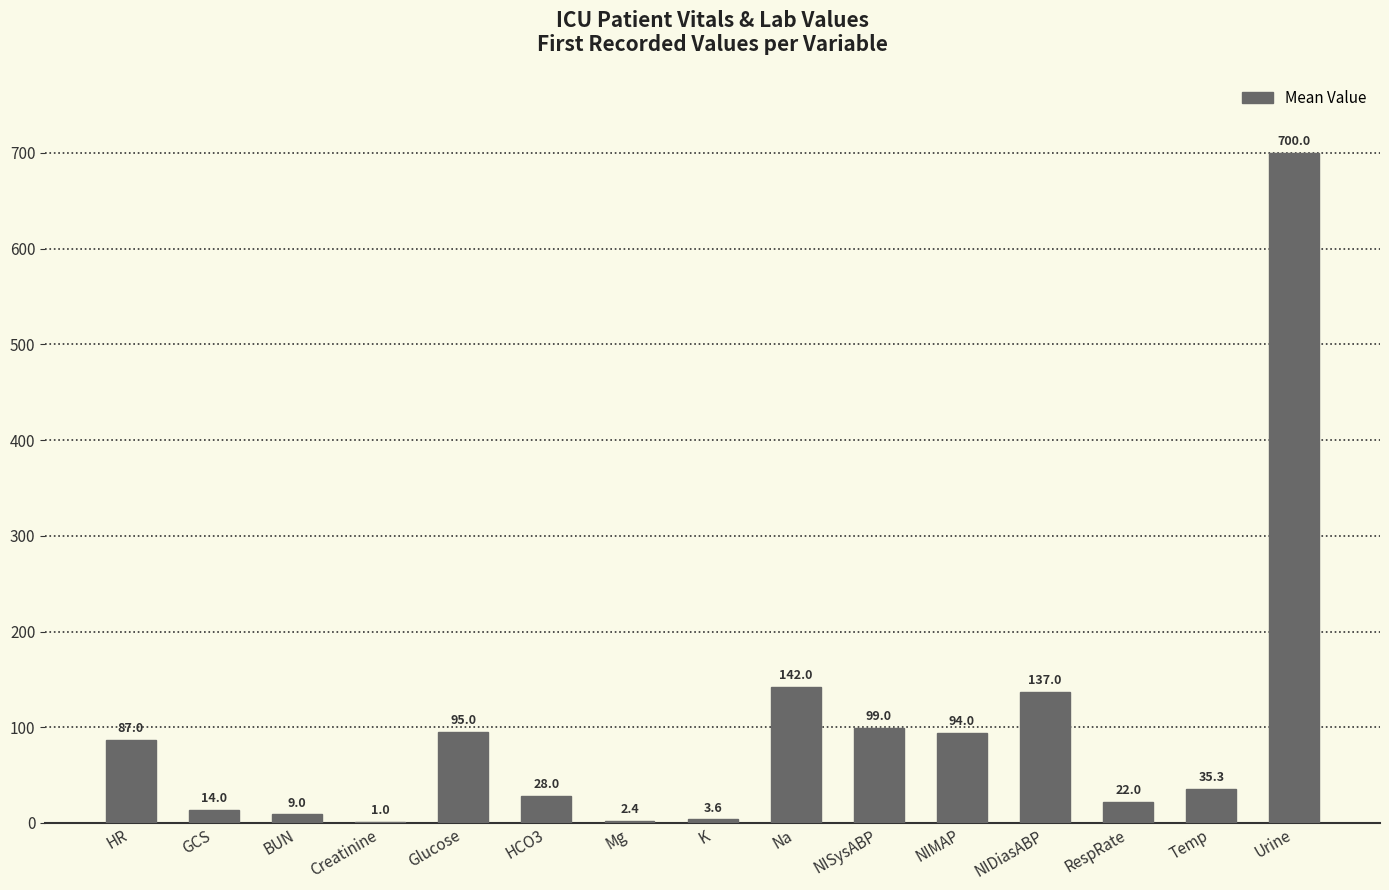

Which has a higher value, GCS or HCO3?

HCO3